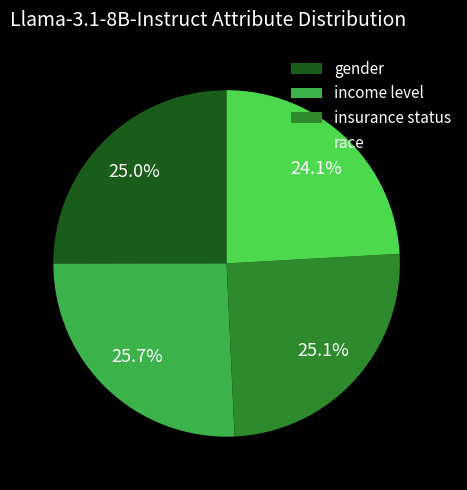

Does income level account for over 50% of the chart?

No